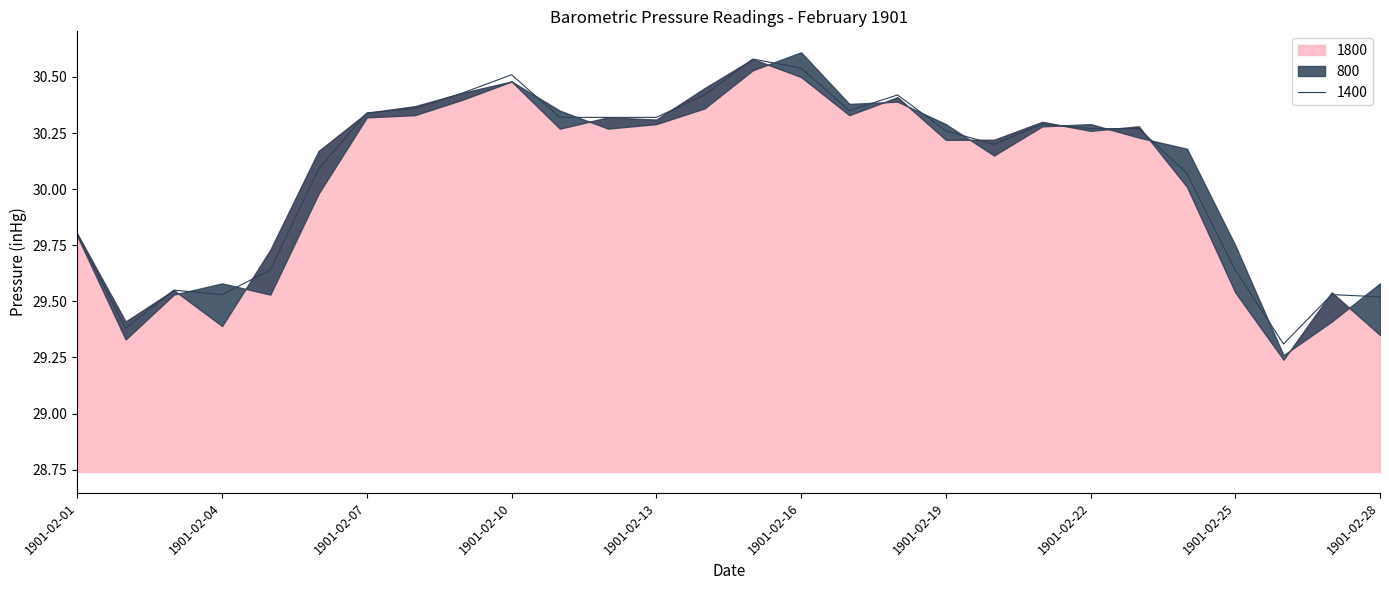

True or false: 1800 has more than 0 points higher than both neighbors.

True